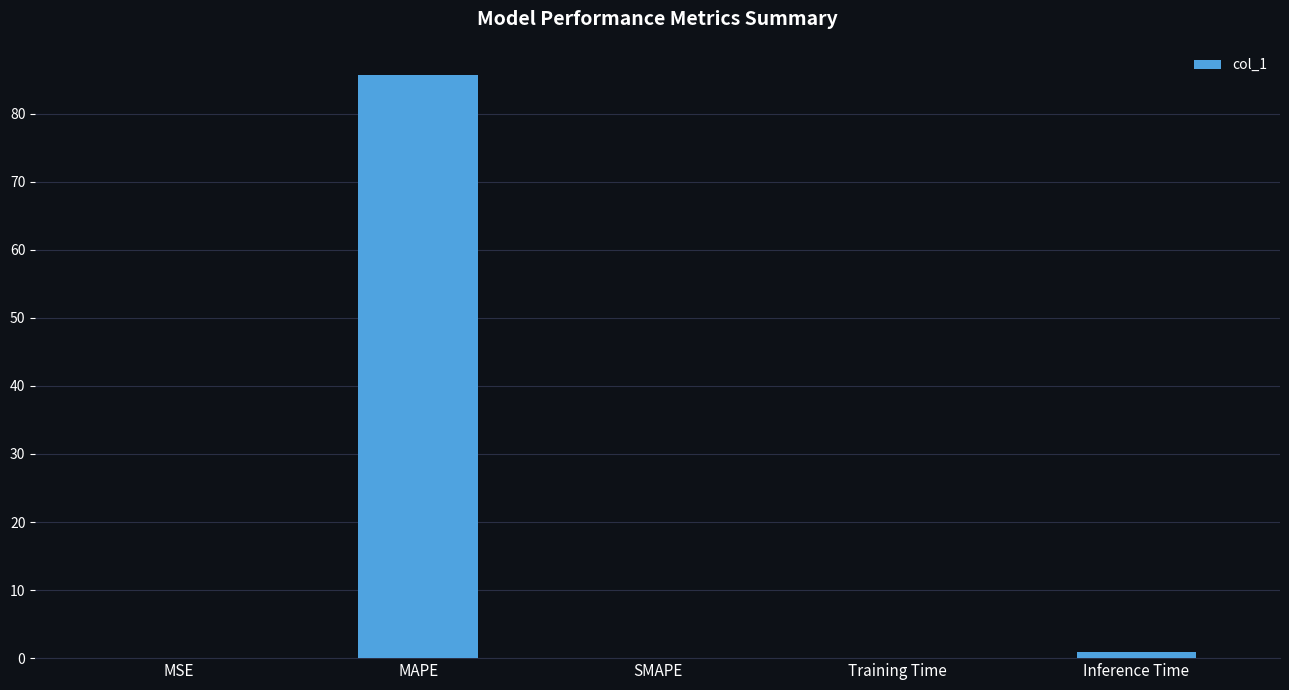

What is the maximum value shown in the chart?

85.7